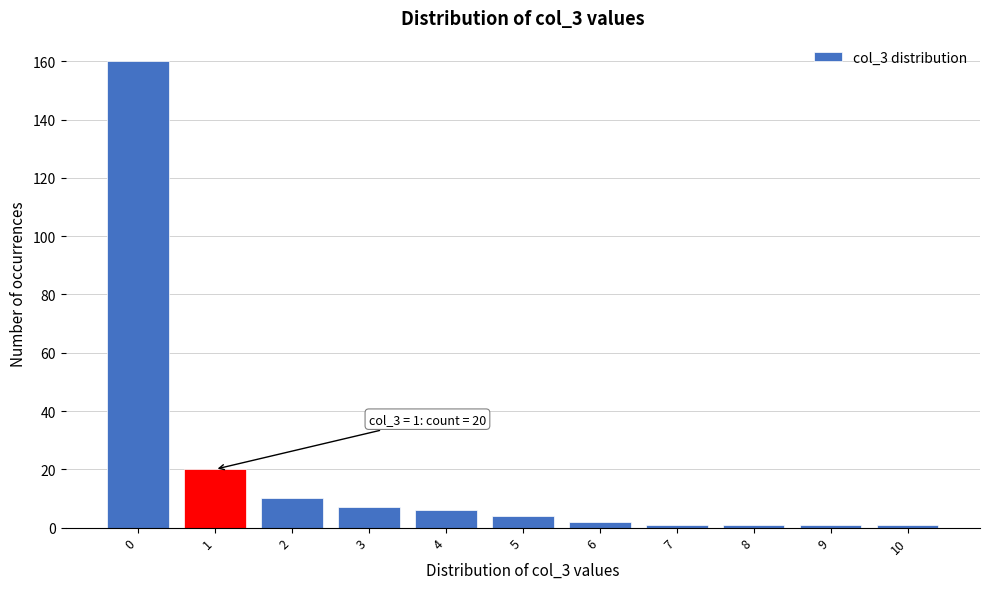

Reading right to left, list all the values displayed in this chart.

1	1	1	1	2	4	6	7	10	20	160